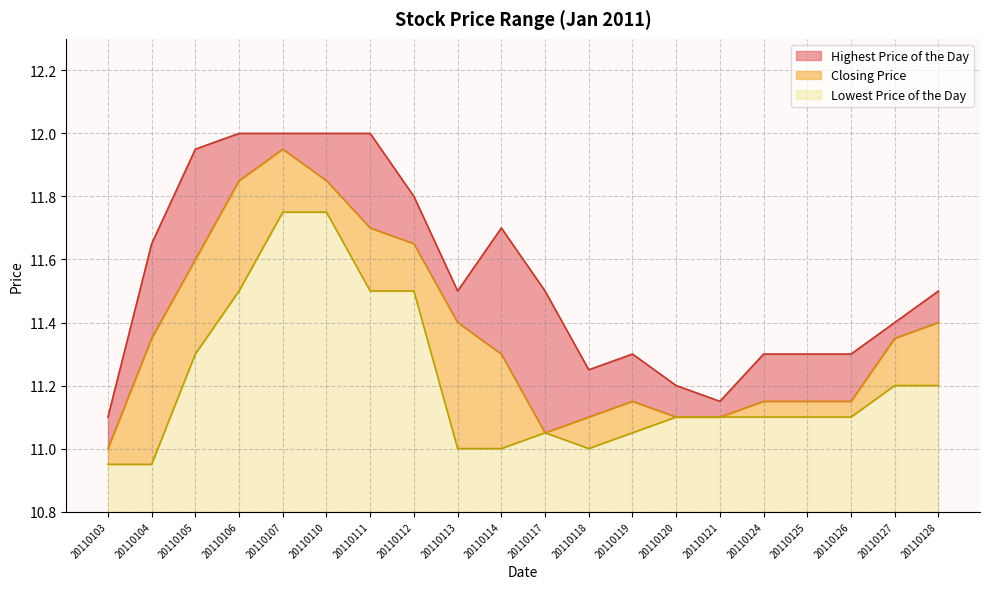

What is the value of the Lowest Price of the Day point at the 17th from the left?

11.1